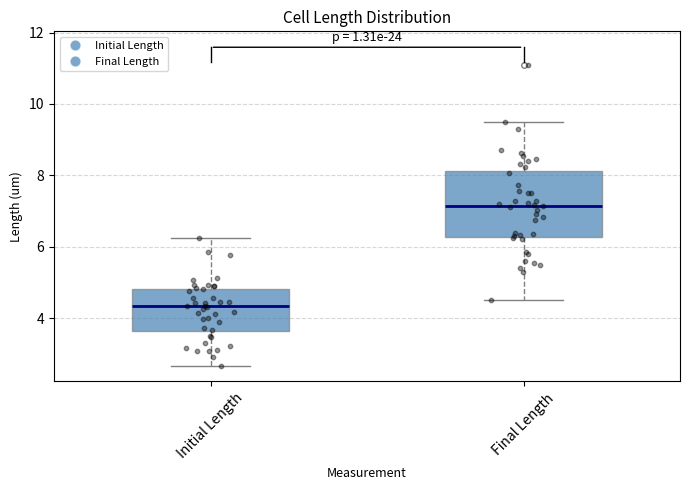

Comparing the boxes themselves (not the whiskers), which one is the tallest?

Final Length